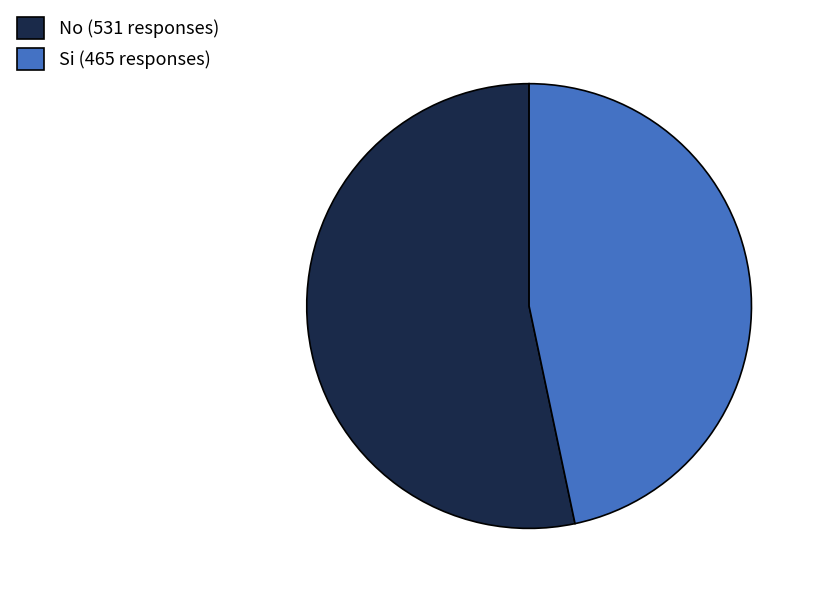

What is the majority slice?

No